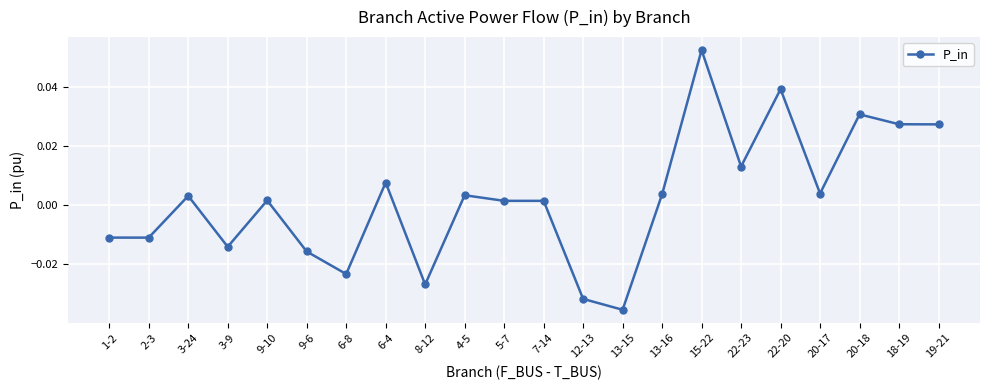

Between 1-2 and 3-9, which is larger?

1-2